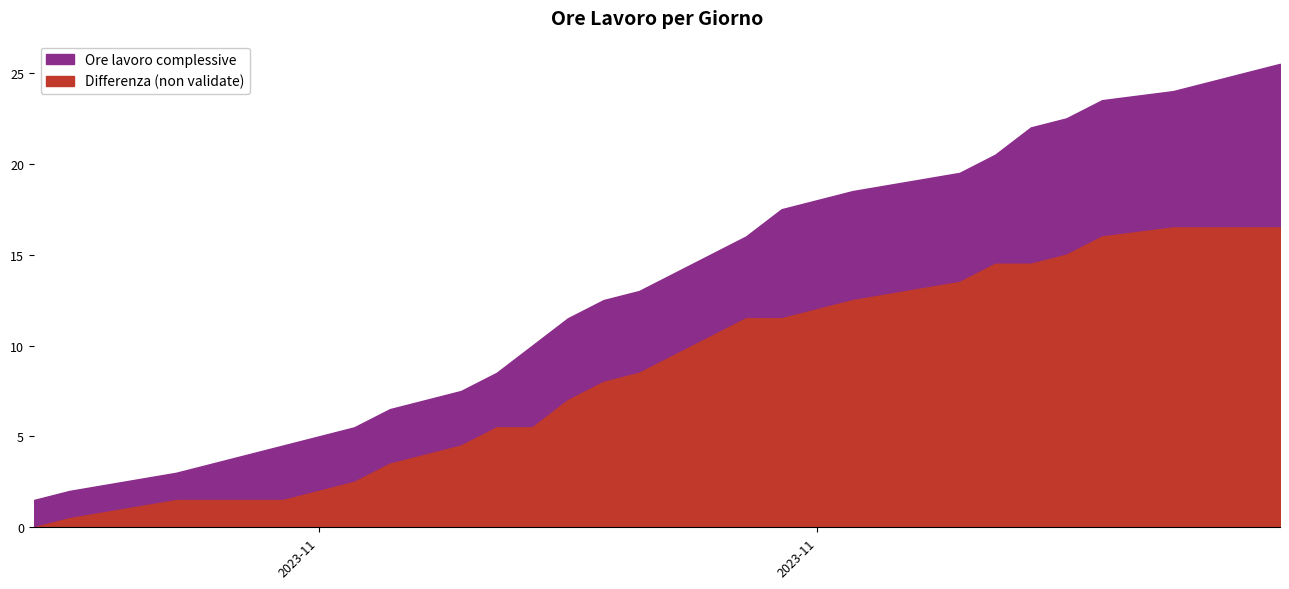

At which category is the sum across all series the highest?

2023-11-14